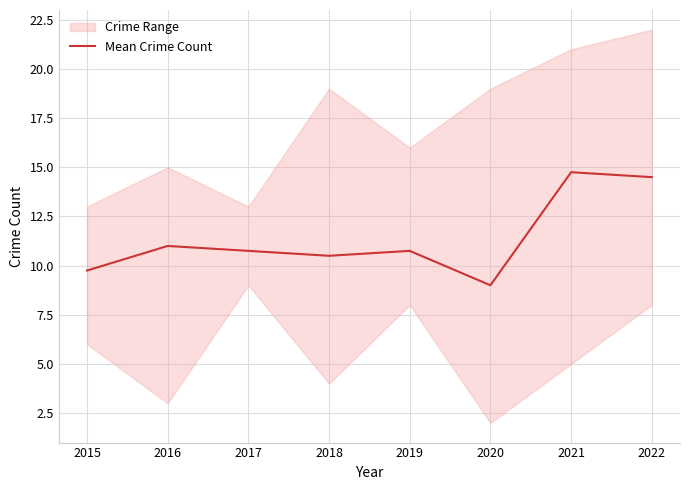

How many lines are shown in the chart?

1